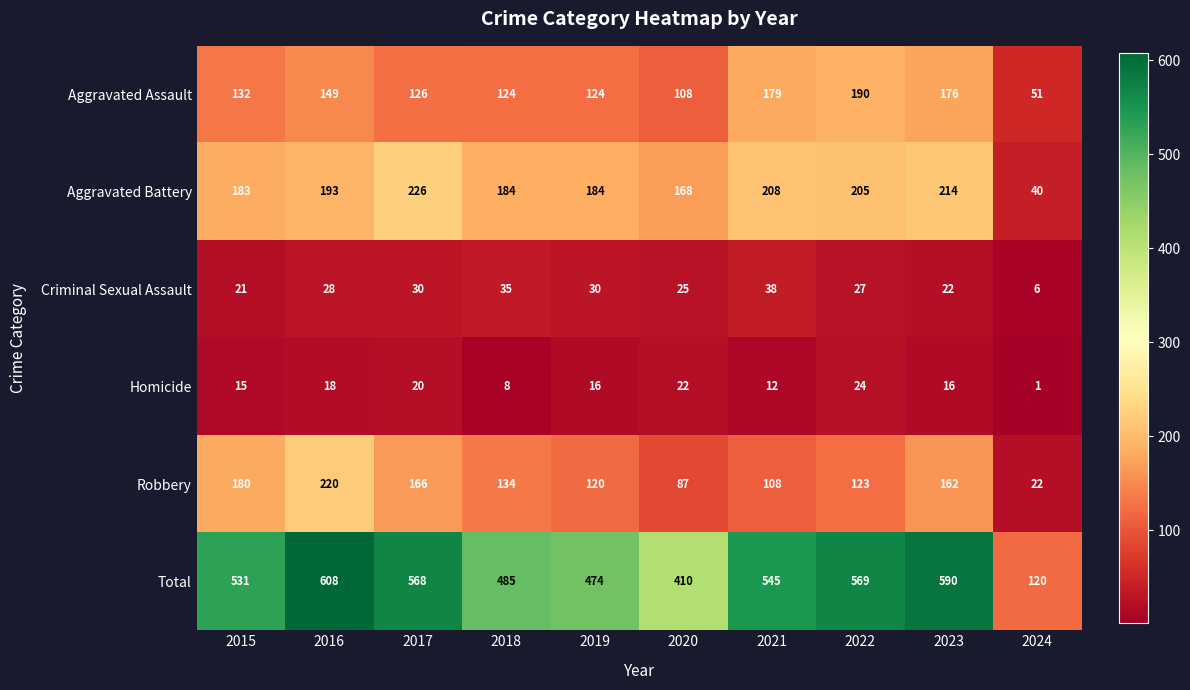

At how many categories does at least one series exceed 254?

9